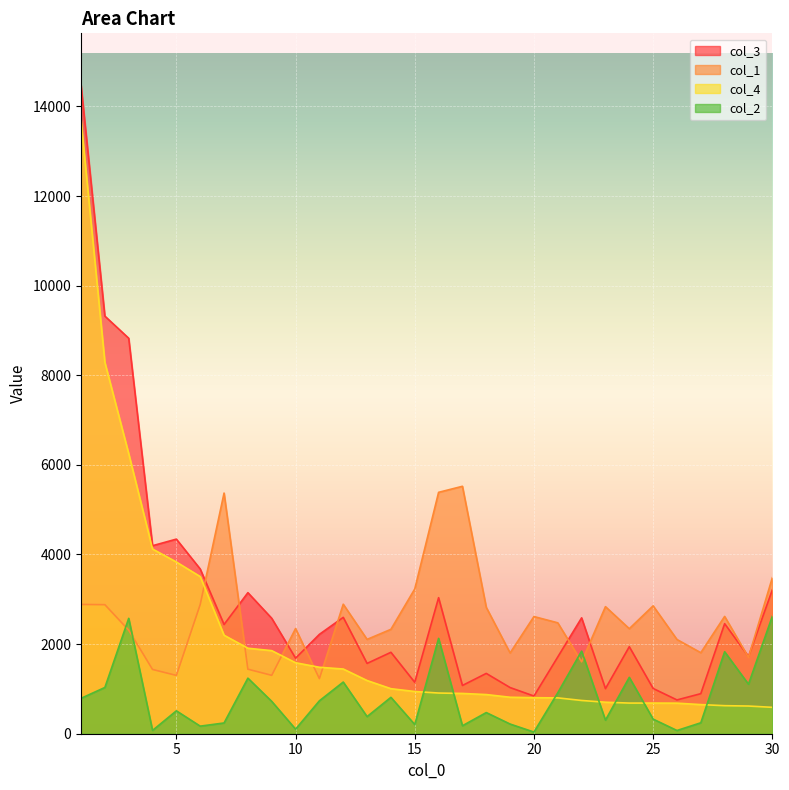

What is the value of the col_2 point at the 14th from the left?

812